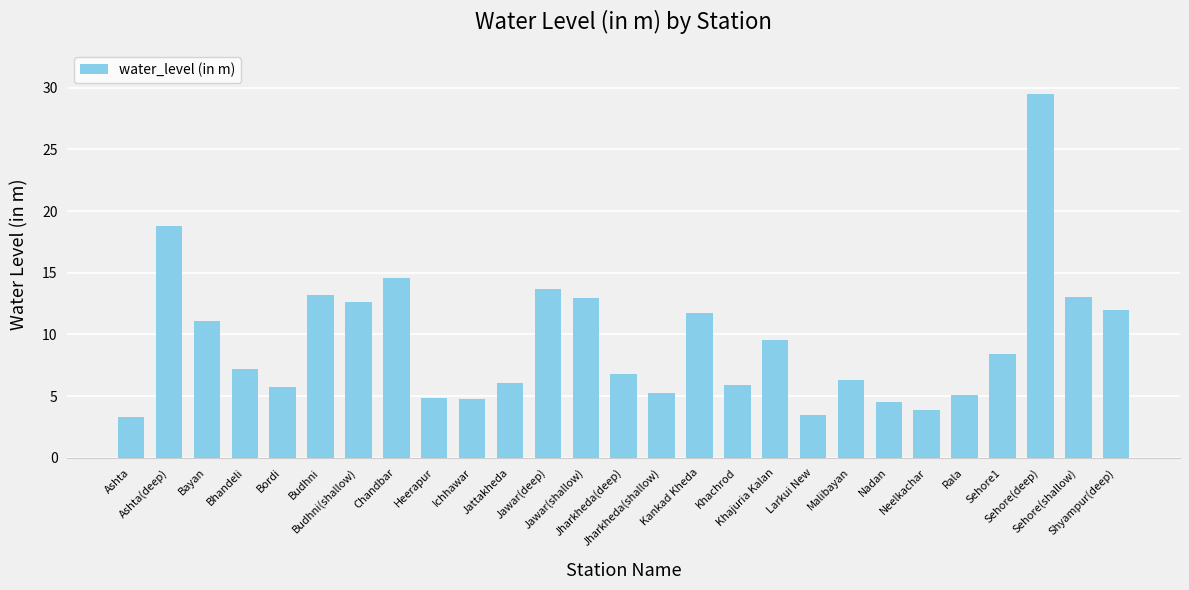

What is the maximum value shown in the chart?

29.5